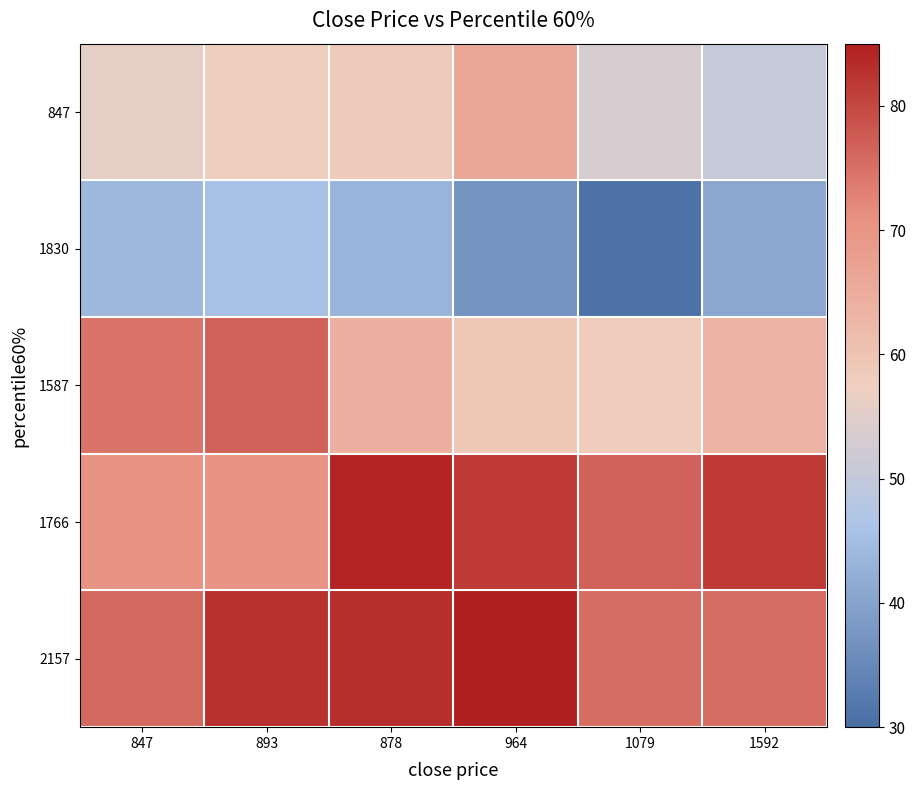

Reading left to right, list all the values displayed in this chart.

847: 847=55.7	893=57.8	878=58.7	964=66.3	1079=53.3	1592=50.5
1830: 847=43.8	893=45.6	878=43.1	964=37.1	1079=30.7	1592=40.9
1587: 847=74.6	893=76.6	878=64.2	964=59.1	1079=58.4	1592=63.6
1766: 847=70.6	893=70.3	878=84.2	964=81.7	1079=76.7	1592=81.6
2157: 847=75.8	893=82.7	878=83.2	964=85.0	1079=75.5	1592=75.5